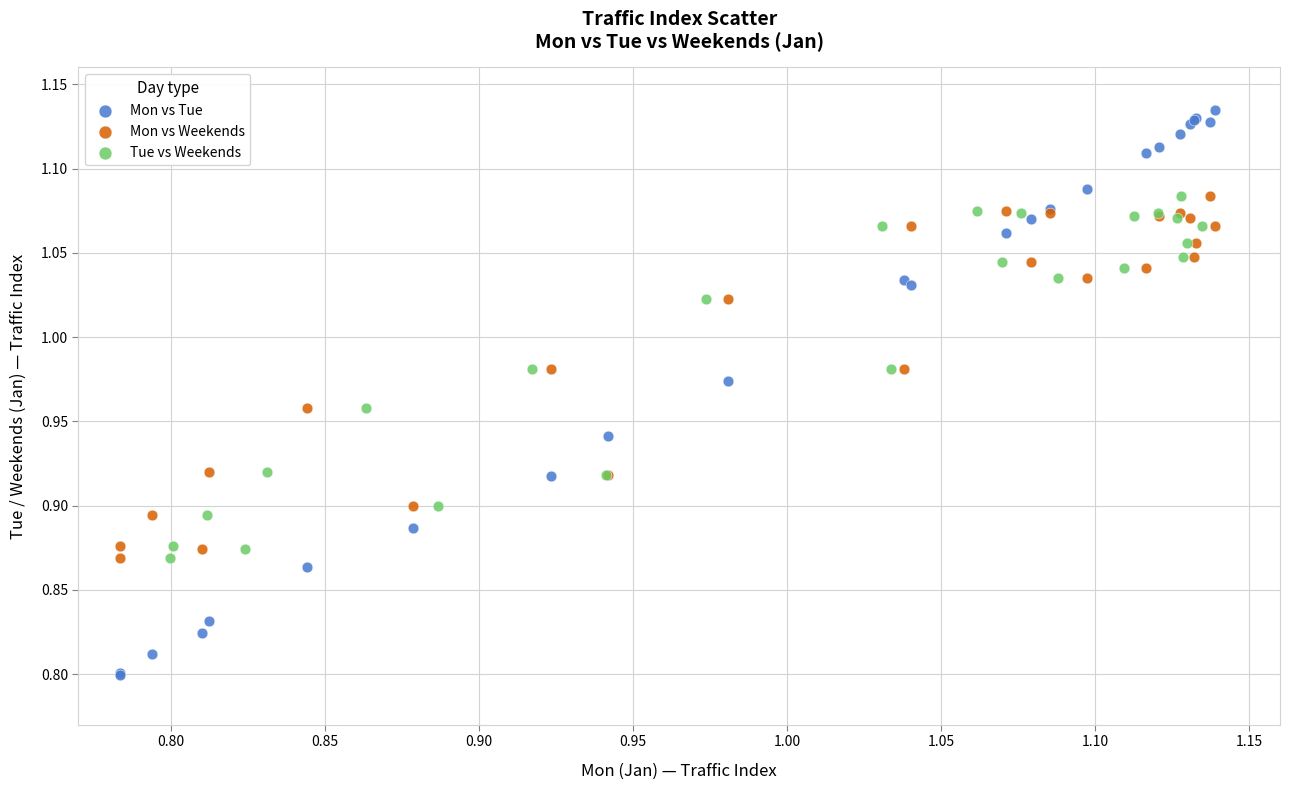

Which series contains the lowest Y value?

Mon vs Tue